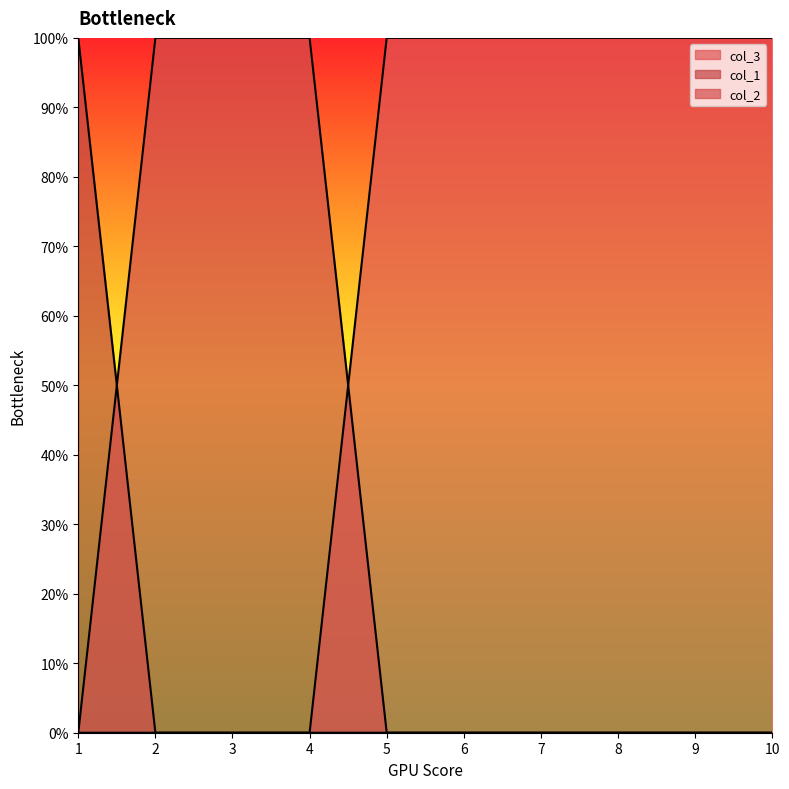

Which series changed the most between 2 and 6?

col_3